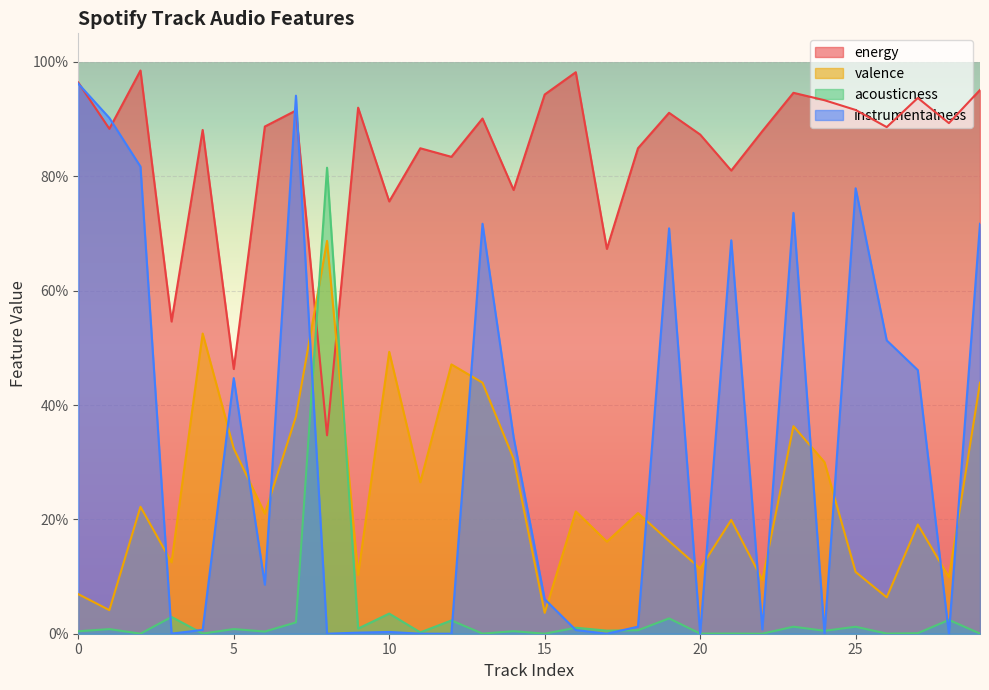

Where do valence and energy first cross each other?

7 and 8